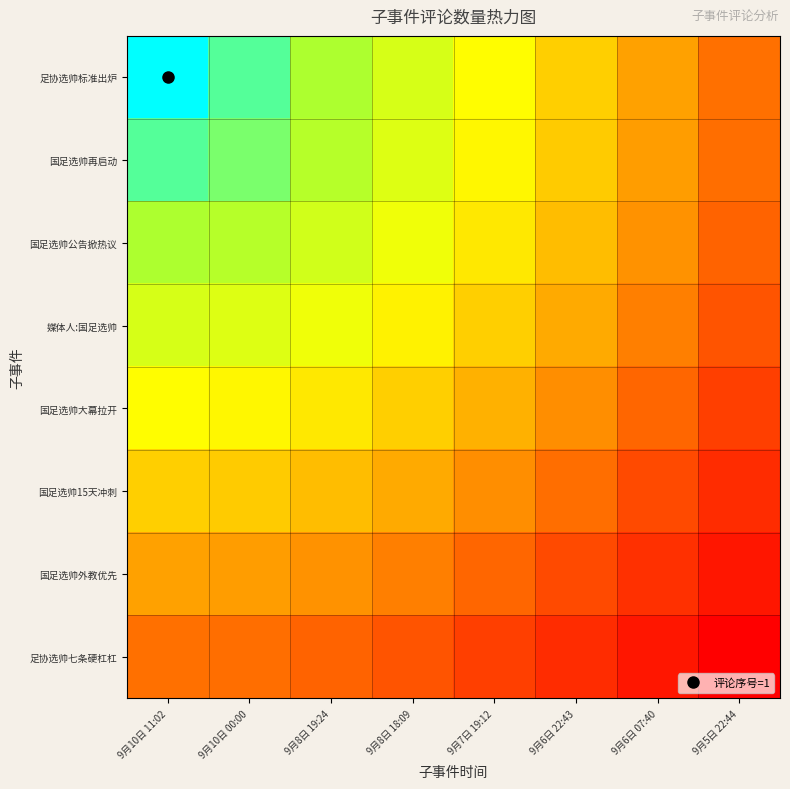

Reading left to right, transcribe all the data shown in this chart.

足协选帅标准出炉: 9月10日 11:02=1.0	9月10日 00:00=0.9	9月8日 19:24=0.8	9月8日 18:09=0.7	9月7日 19:12=0.6	9月6日 22:43=0.5	9月6日 07:40=0.4	9月5日 22:44=0.3
国足选帅再启动: 9月10日 11:02=0.9	9月10日 00:00=0.9	9月8日 19:24=0.8	9月8日 18:09=0.7	9月7日 19:12=0.6	9月6日 22:43=0.5	9月6日 07:40=0.4	9月5日 22:44=0.3
国足选帅公告掀热议: 9月10日 11:02=0.8	9月10日 00:00=0.8	9月8日 19:24=0.7	9月8日 18:09=0.6	9月7日 19:12=0.5	9月6日 22:43=0.5	9月6日 07:40=0.4	9月5日 22:44=0.3
媒体人:国足选帅: 9月10日 11:02=0.7	9月10日 00:00=0.7	9月8日 19:24=0.6	9月8日 18:09=0.6	9月7日 19:12=0.5	9月6日 22:43=0.4	9月6日 07:40=0.3	9月5日 22:44=0.2
国足选帅大幕拉开: 9月10日 11:02=0.6	9月10日 00:00=0.6	9月8日 19:24=0.5	9月8日 18:09=0.5	9月7日 19:12=0.4	9月6日 22:43=0.4	9月6日 07:40=0.3	9月5日 22:44=0.2
国足选帅15天冲刺: 9月10日 11:02=0.5	9月10日 00:00=0.5	9月8日 19:24=0.5	9月8日 18:09=0.4	9月7日 19:12=0.4	9月6日 22:43=0.3	9月6日 07:40=0.2	9月5日 22:44=0.1
国足选帅外教优先: 9月10日 11:02=0.4	9月10日 00:00=0.4	9月8日 19:24=0.4	9月8日 18:09=0.3	9月7日 19:12=0.3	9月6日 22:43=0.2	9月6日 07:40=0.1	9月5日 22:44=0.1
足协选帅七条硬杠杠: 9月10日 11:02=0.3	9月10日 00:00=0.3	9月8日 19:24=0.3	9月8日 18:09=0.2	9月7日 19:12=0.2	9月6日 22:43=0.1	9月6日 07:40=0.1	9月5日 22:44=0.0